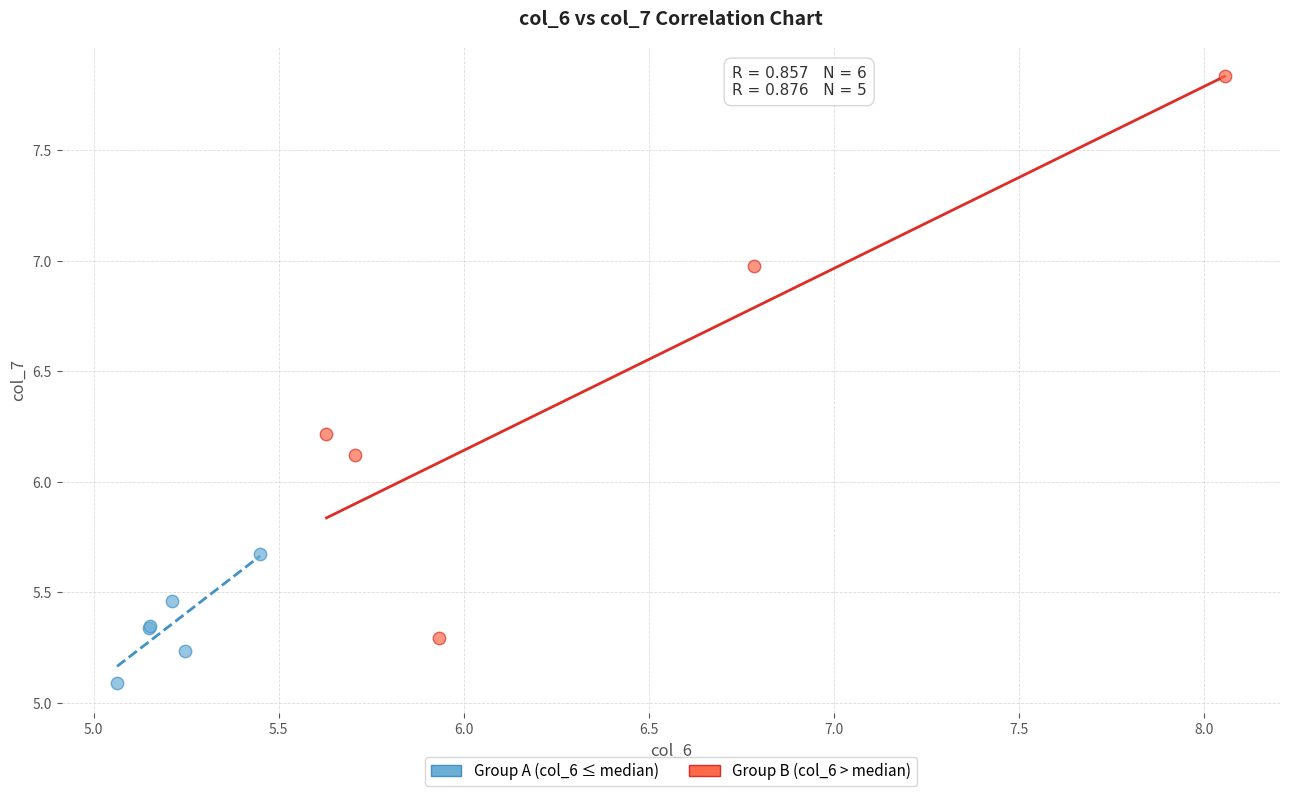

Which series reaches the maximum Y coordinate?

Group B (col_6 > median)